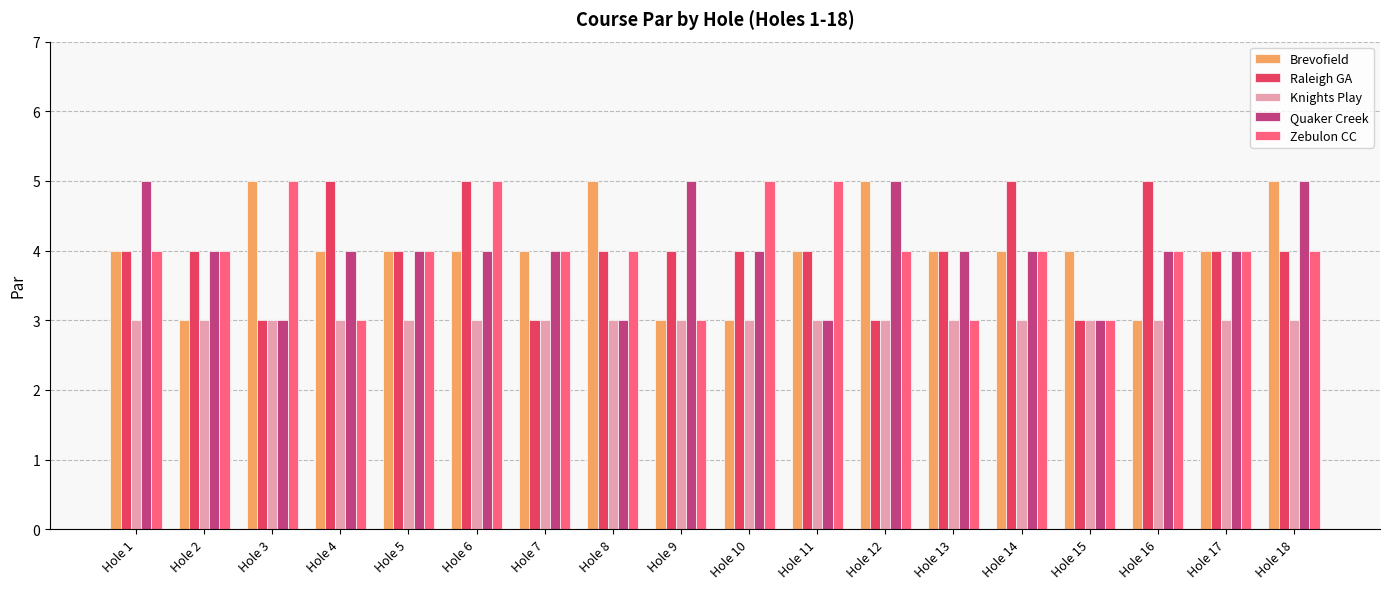

What is the value of the Quaker Creek bar at the 1st from the left?

5